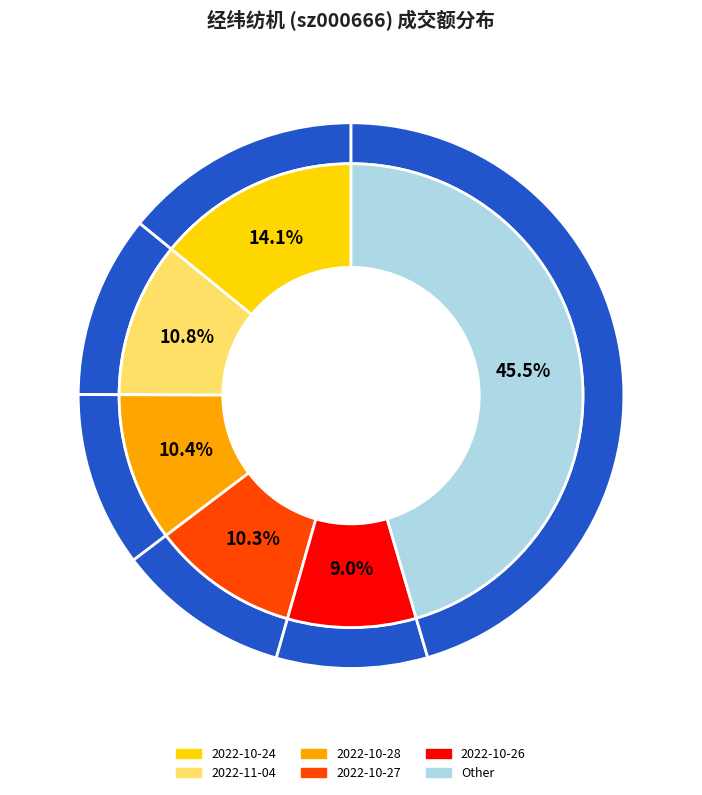

What percentage is the 2022-10-26 slice, to the nearest percent?

9%